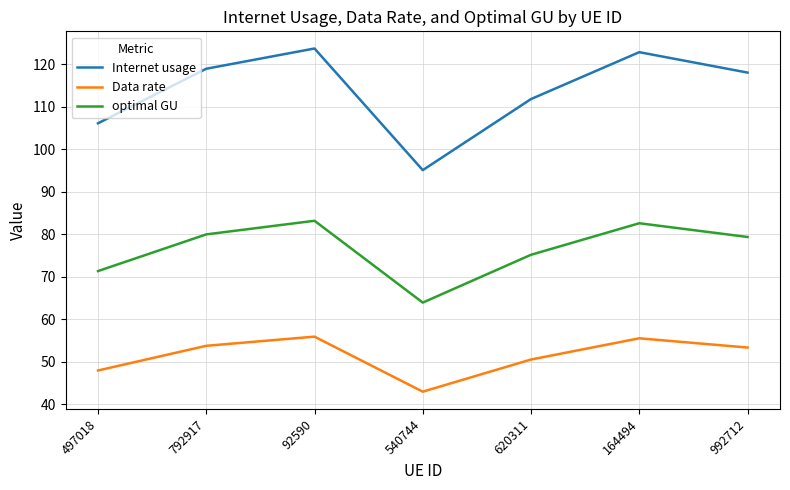

What position from the left is 620311?

5